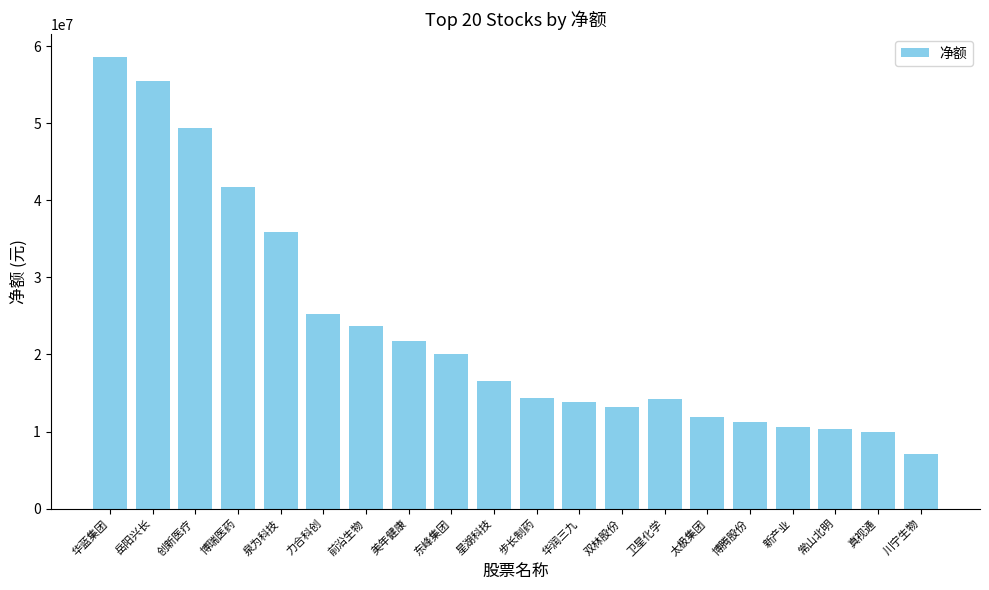

What is the value of the 7th bar from the left?

23700204